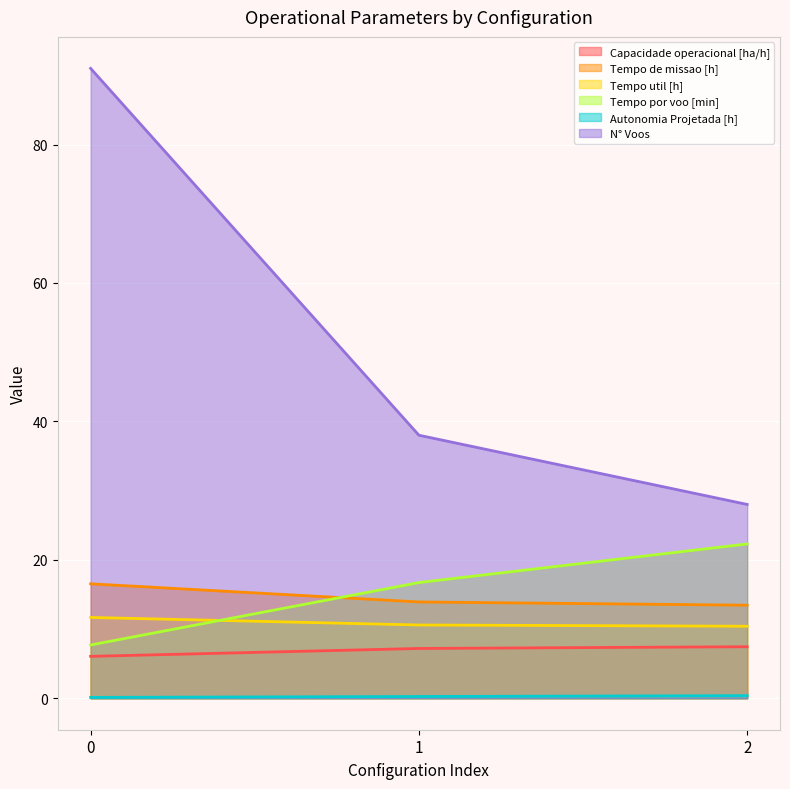

How many lines are shown in the chart?

6